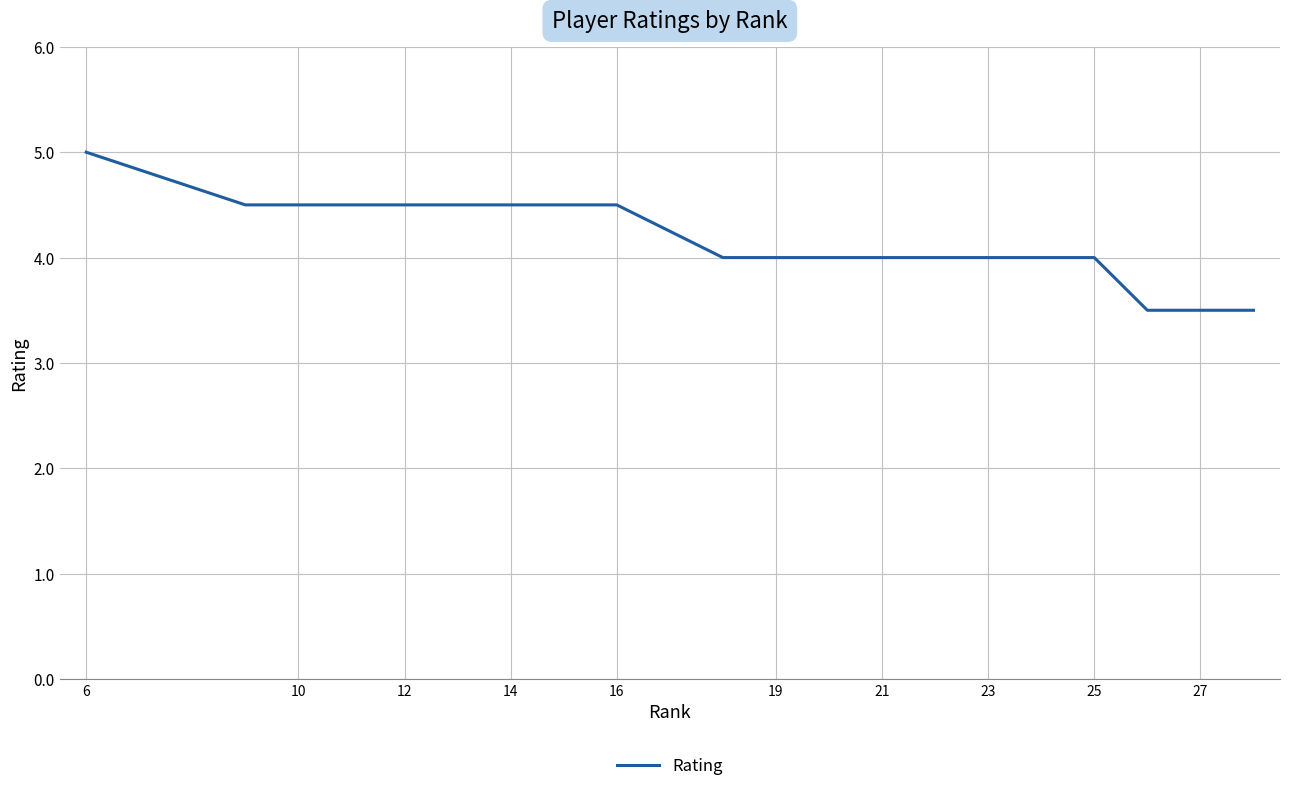

What is the difference between the maximum and minimum values?

1.5